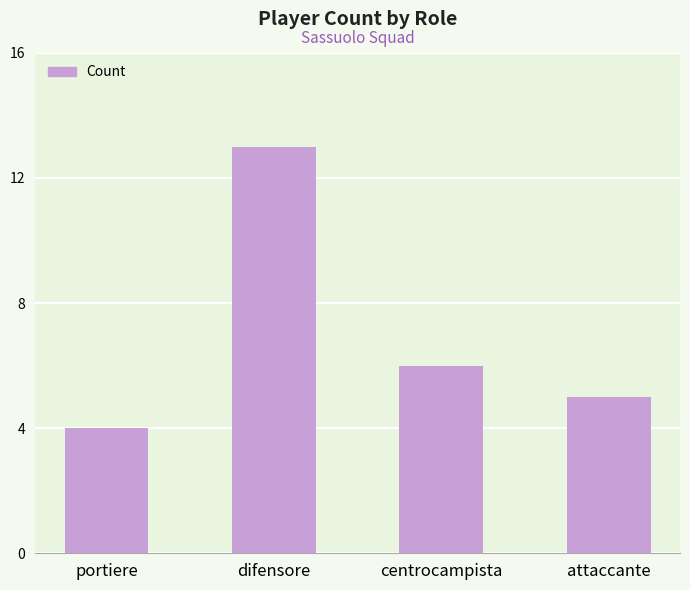

What is the label of the 1st bar from the right?

attaccante